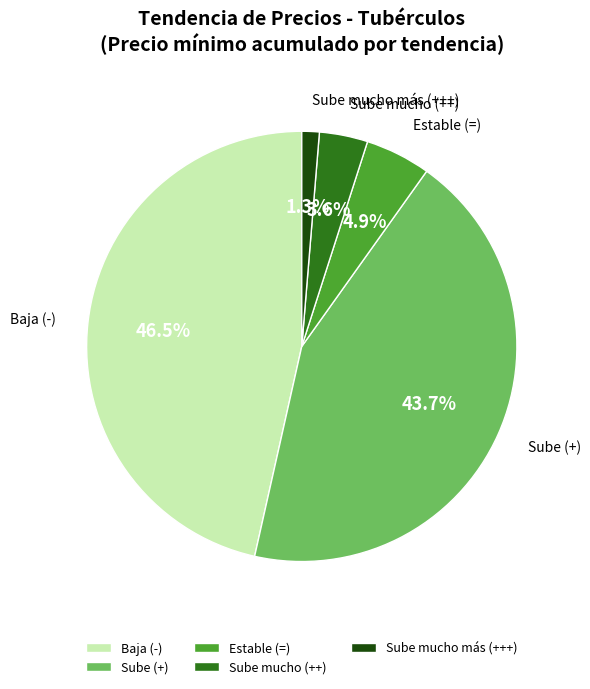

Count the number of slices in the pie.

5